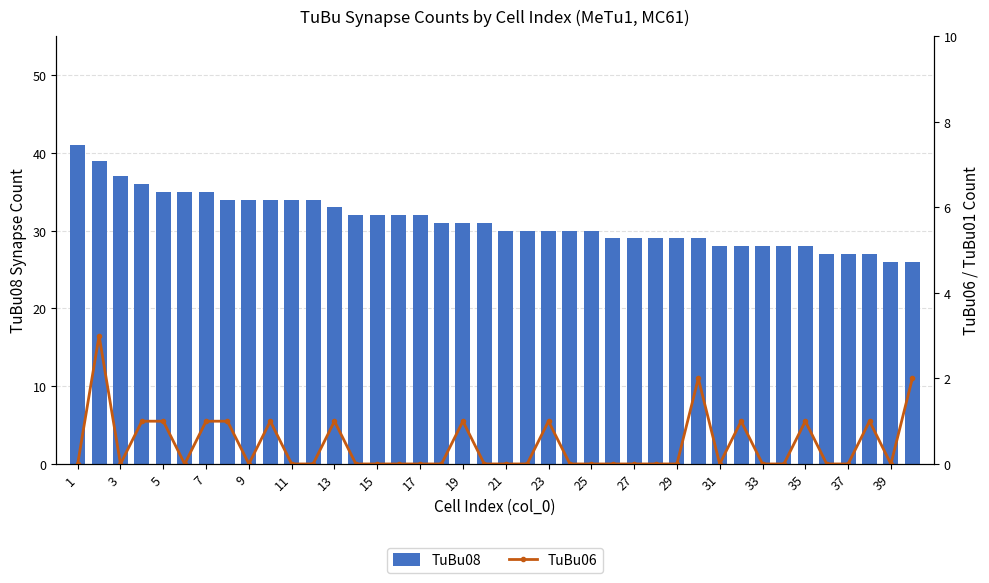

Is it true that TuBu08 equals 20 at 15?

False